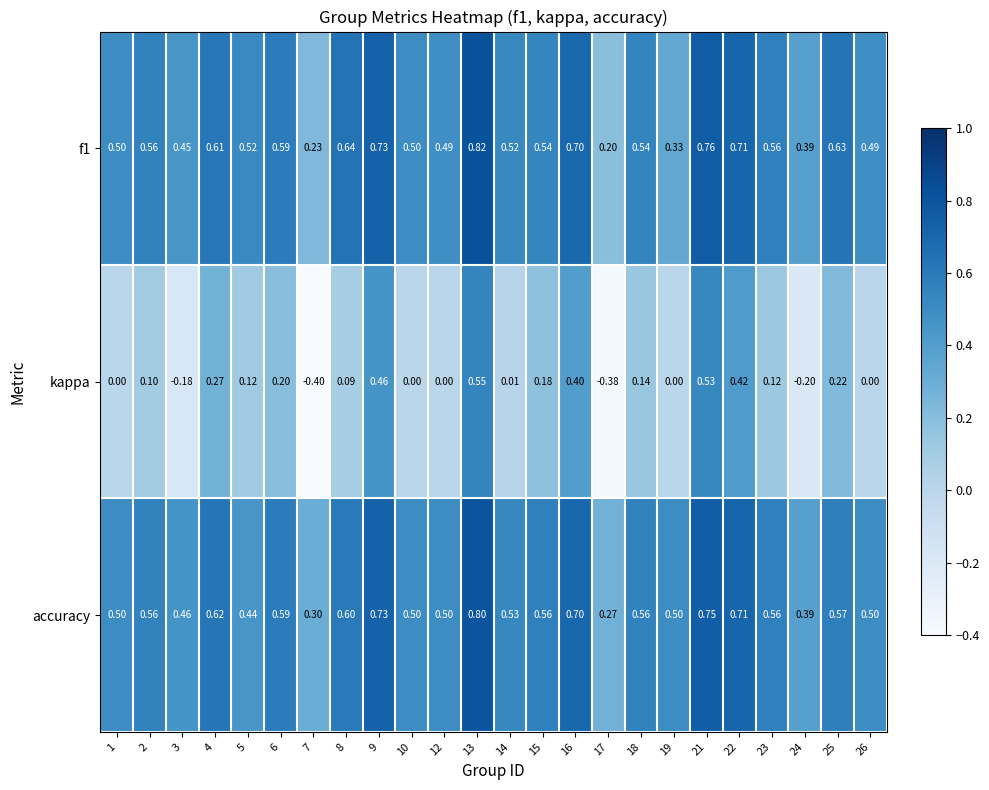

Which series has the widest spread of values?

kappa